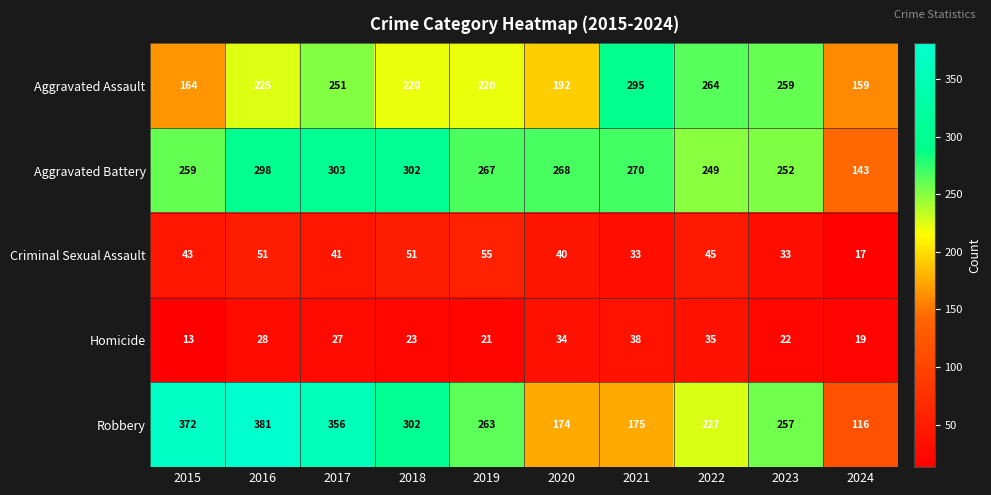

What is the difference between the maximum and second lowest values in the Aggravated Battery series?

54